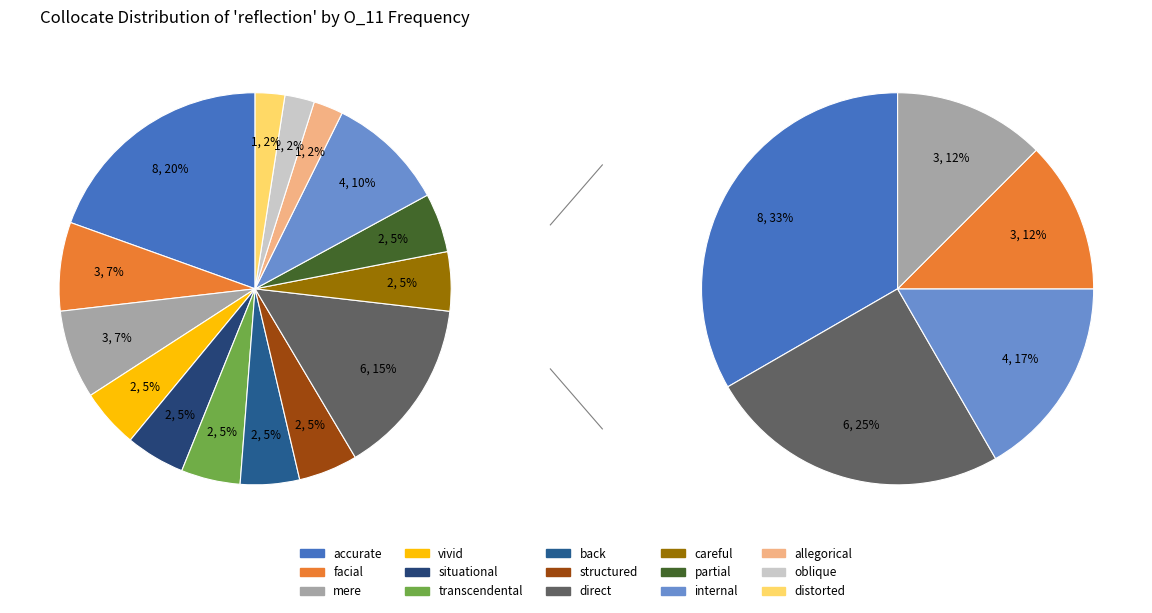

What is the smallest slice in the pie chart?

allegorical